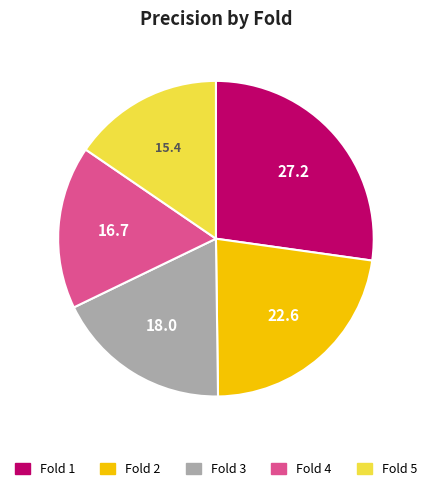

Rank the categories by value from highest to lowest.

Fold 1, Fold 2, Fold 3, Fold 4, Fold 5